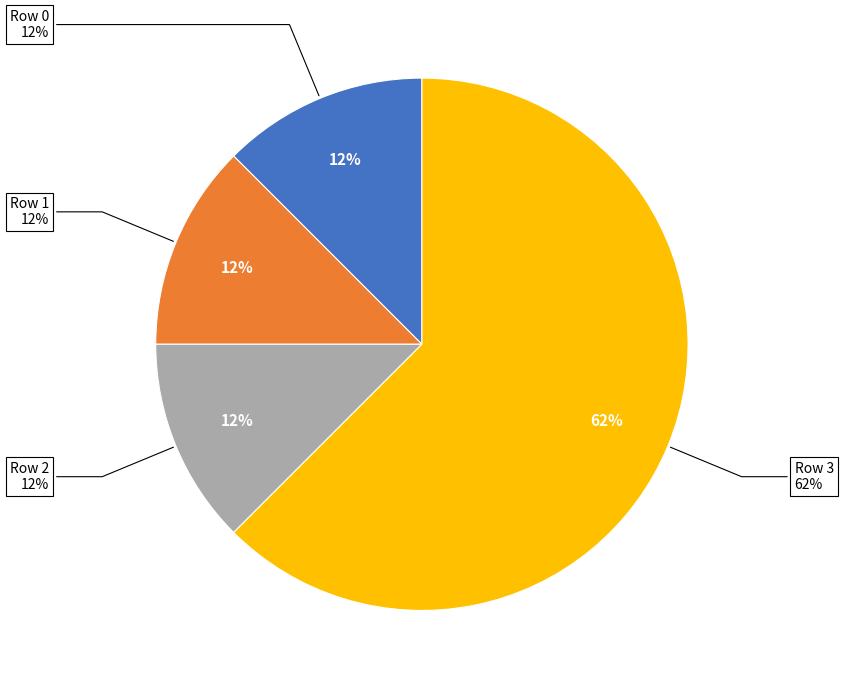

To the nearest percent, what percentage of the pie is Row 3?

62%